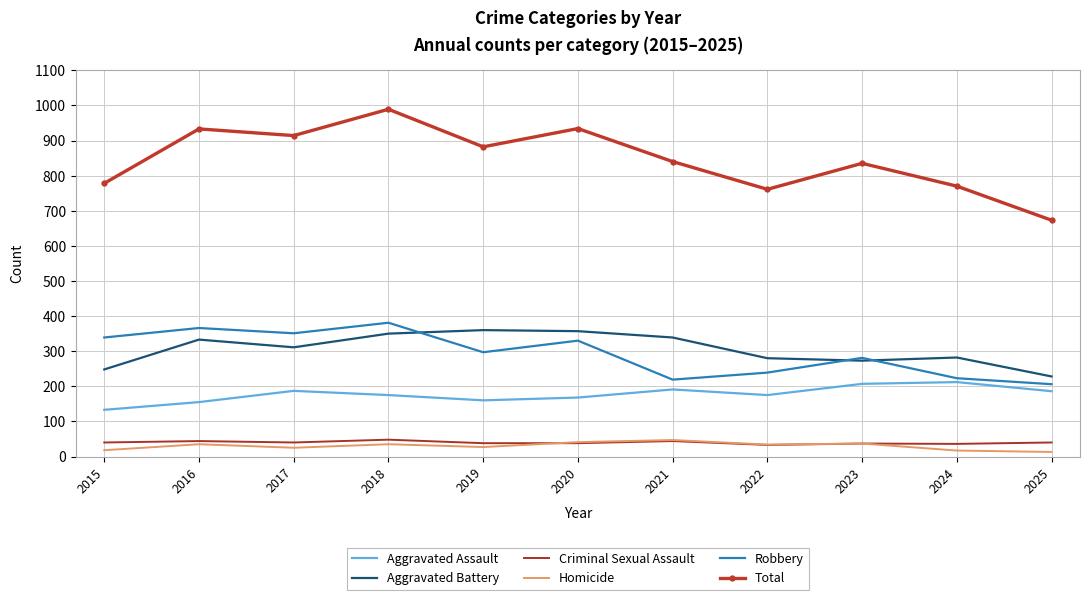

What is the difference between the highest and lowest values at 2015?

760